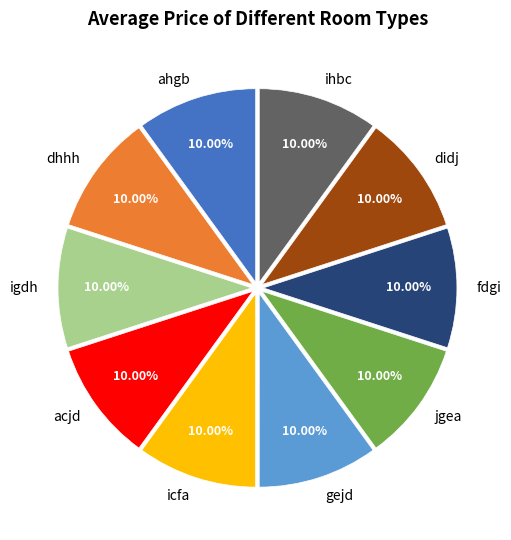

To the nearest percent, what percentage of the pie is icfa?

10%